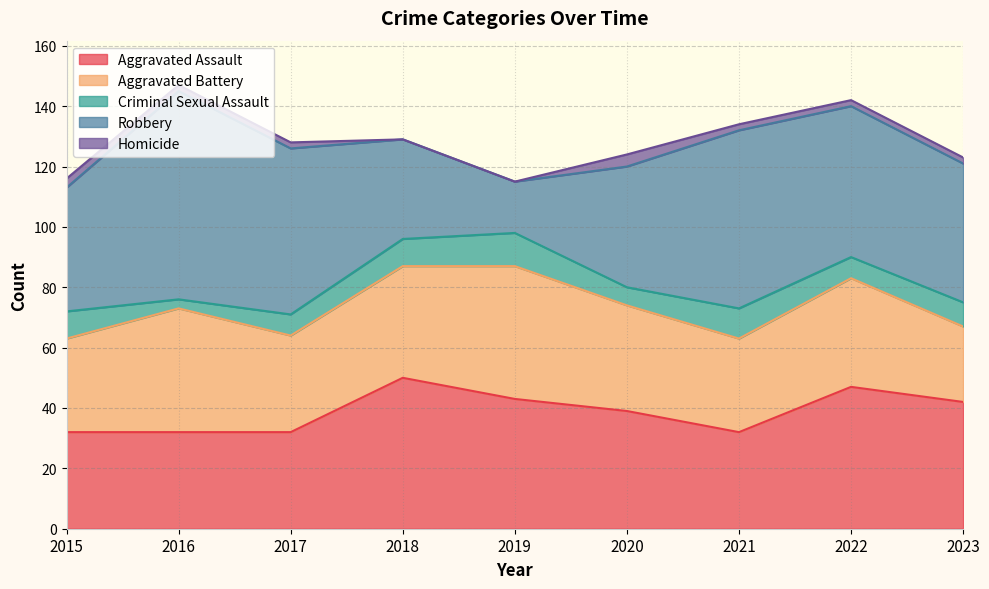

Which category has the lowest value across all series?

2018